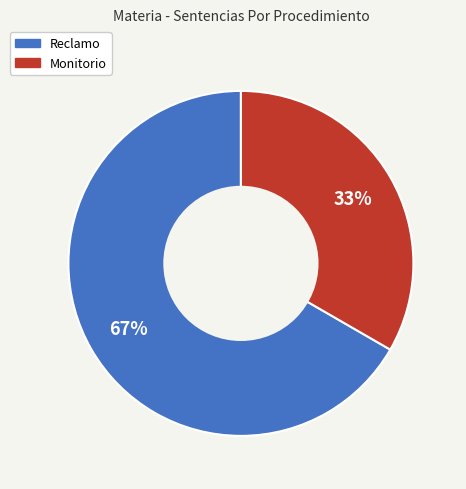

Is the sum of Reclamo and Monitorio greater than half?

Yes